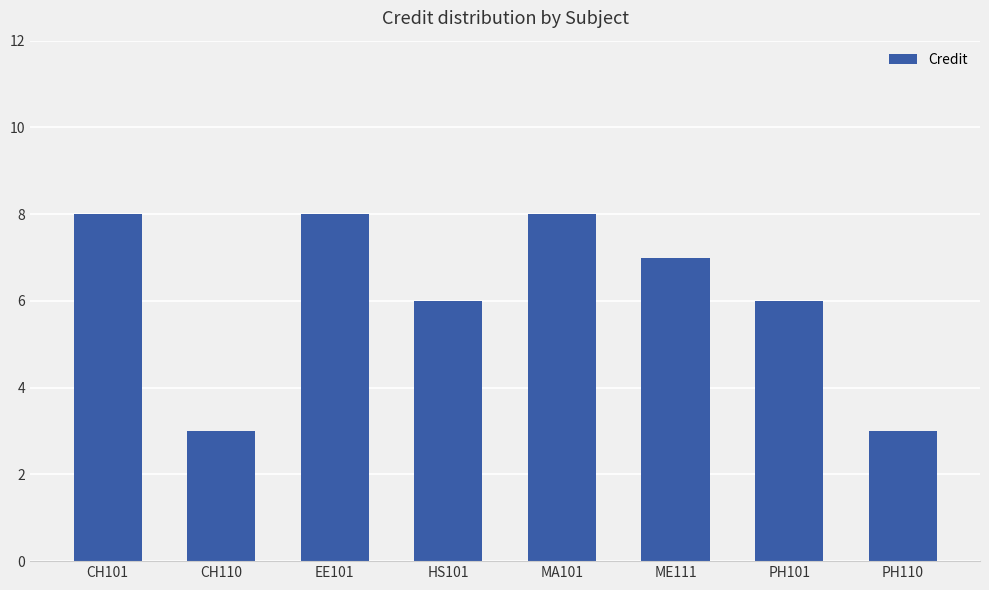

How many values are between 6 and 8?

6